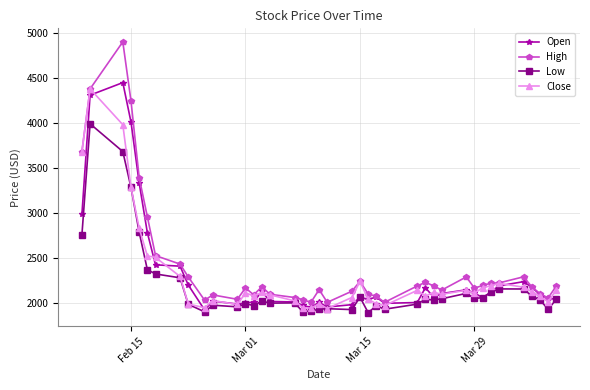

What is the value of the Low point at the 25th from the left?

1967.9